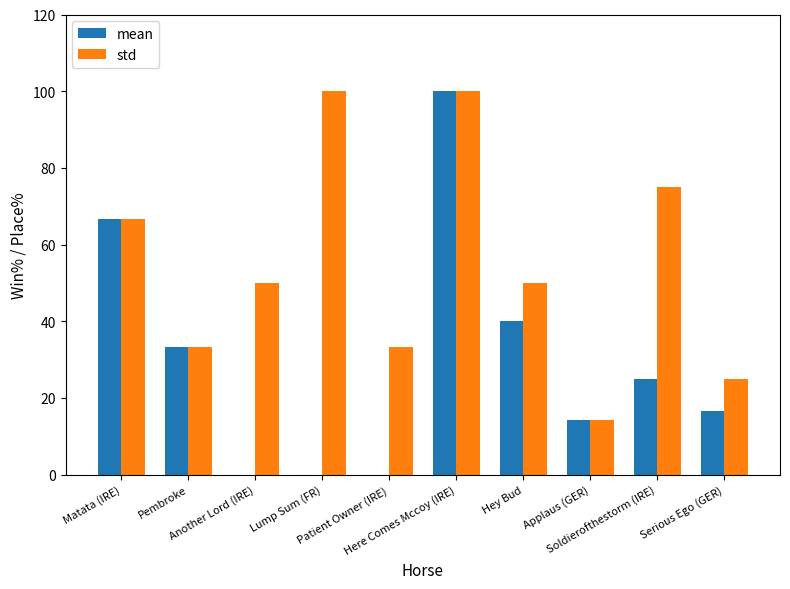

What is the sum of all std values?

547.6